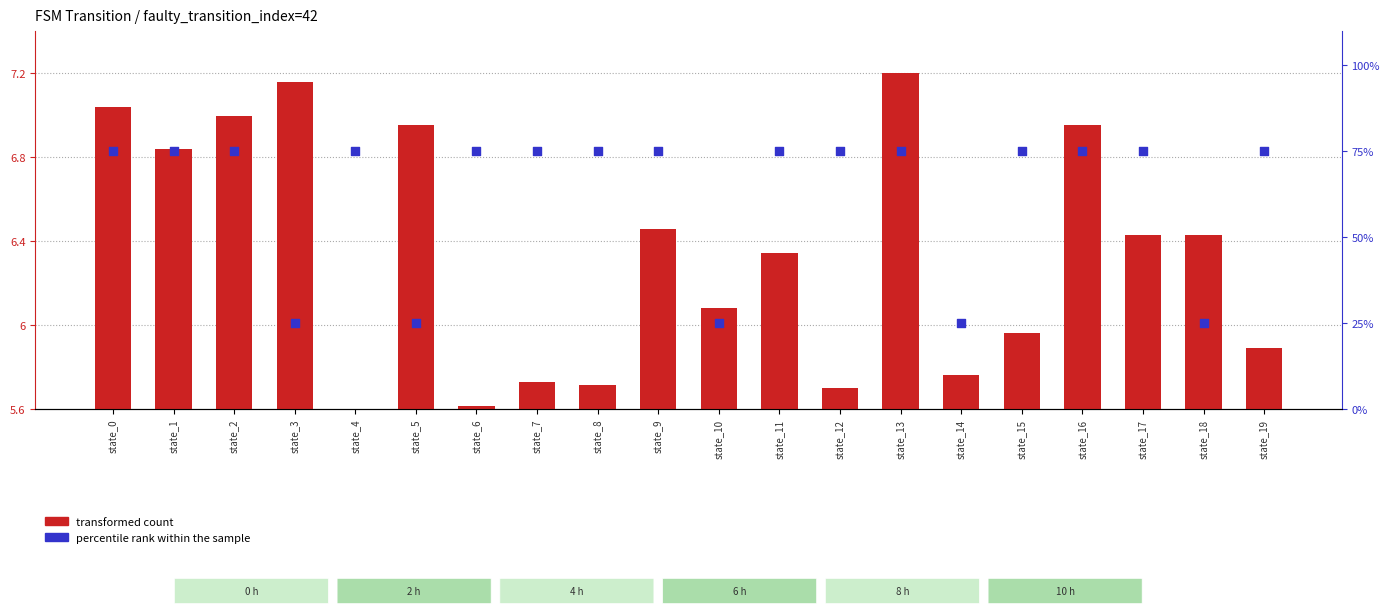

At how many categories does at least one series exceed 44?

15